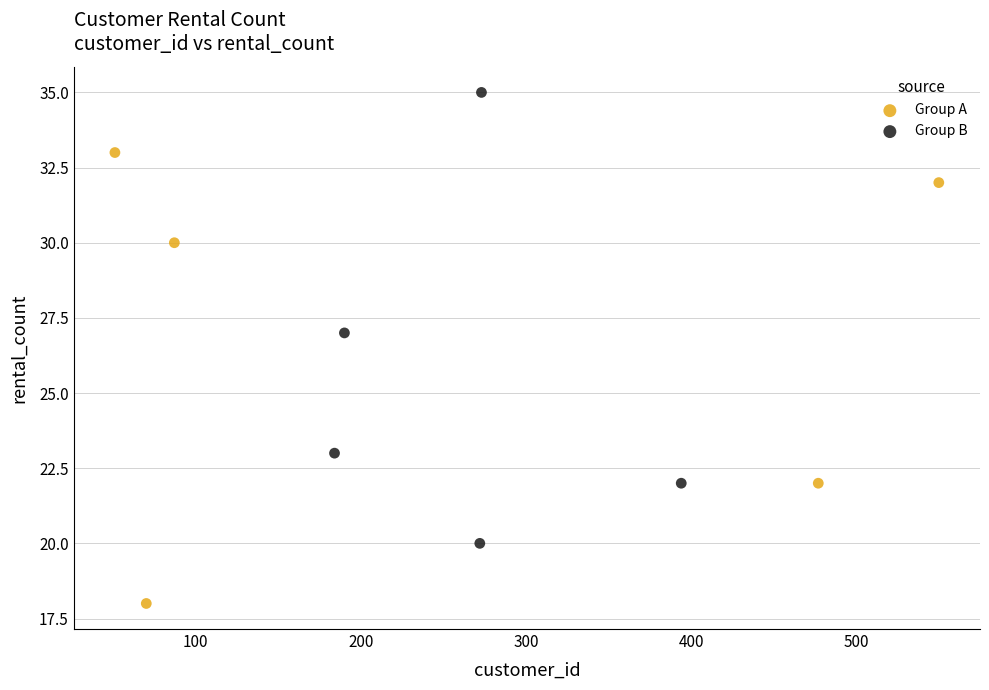

Which series reaches the minimum Y coordinate?

Group A